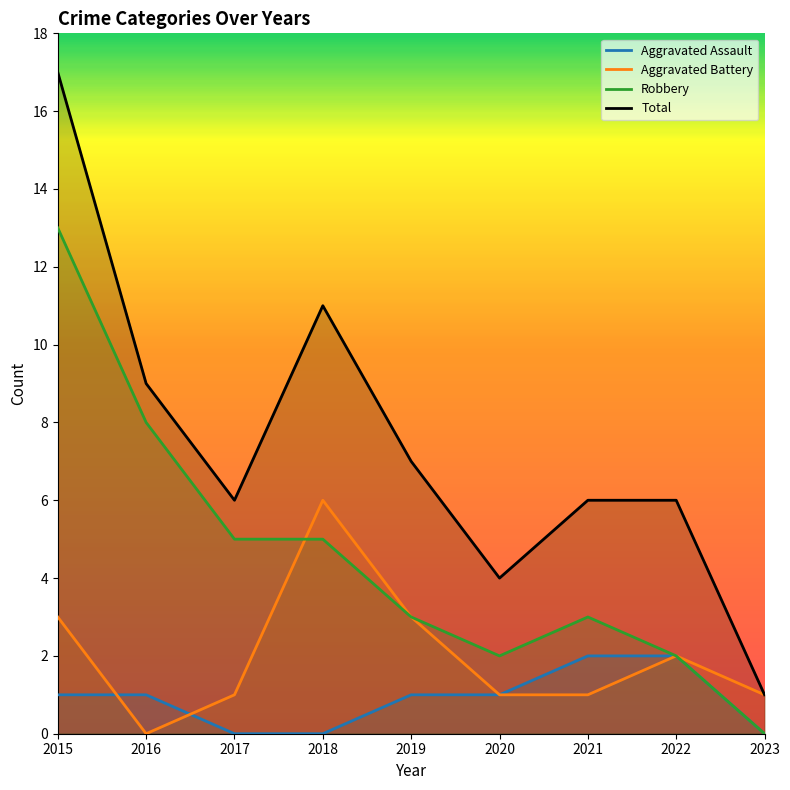

At which category does Total reach its first local valley?

2017